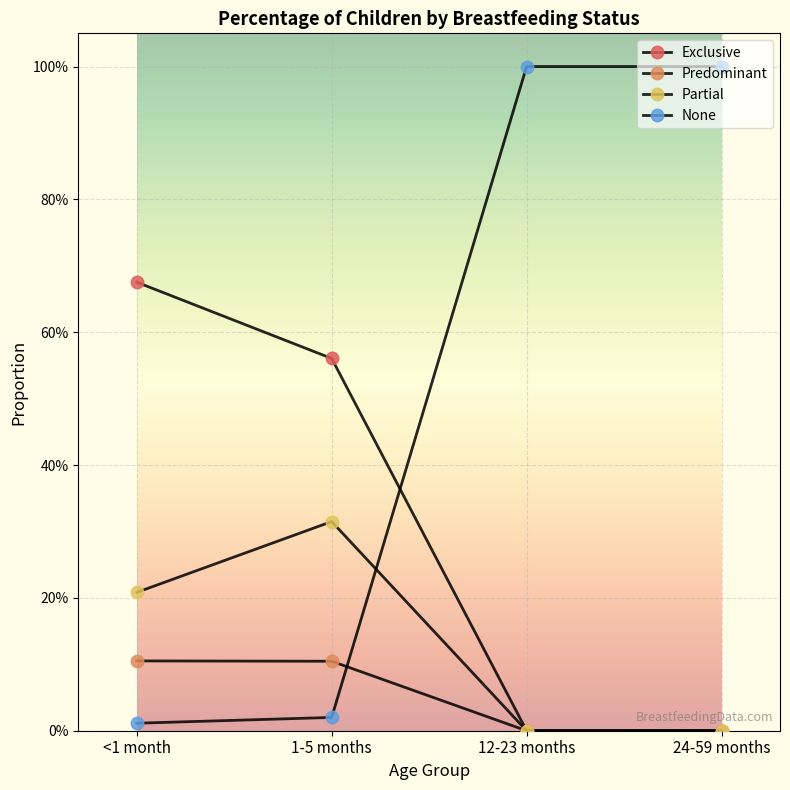

Does the chart have visible grid lines?

Yes